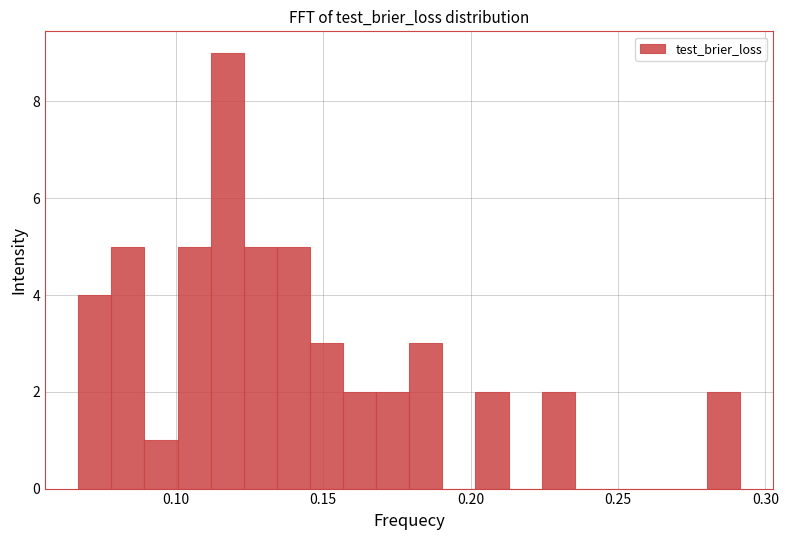

Around what value on the x-axis is the tallest bar? Give the approximate position of its centre, as read against the axis.

0.115